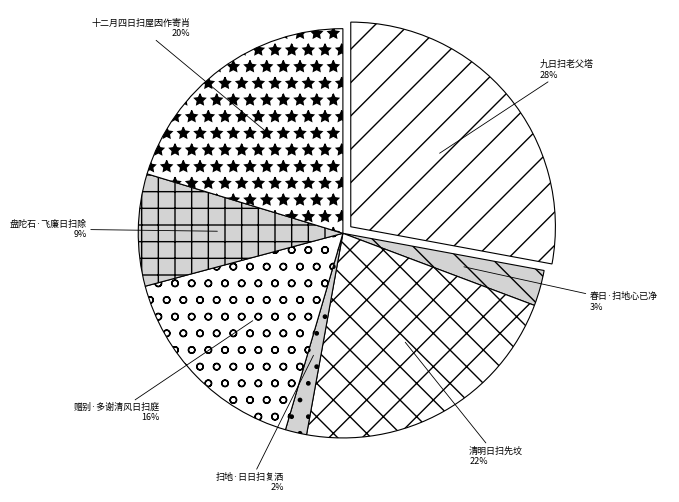

Do 扫地·日日扫复洒 and 春日·扫地心已净 together represent more than half of the pie?

No